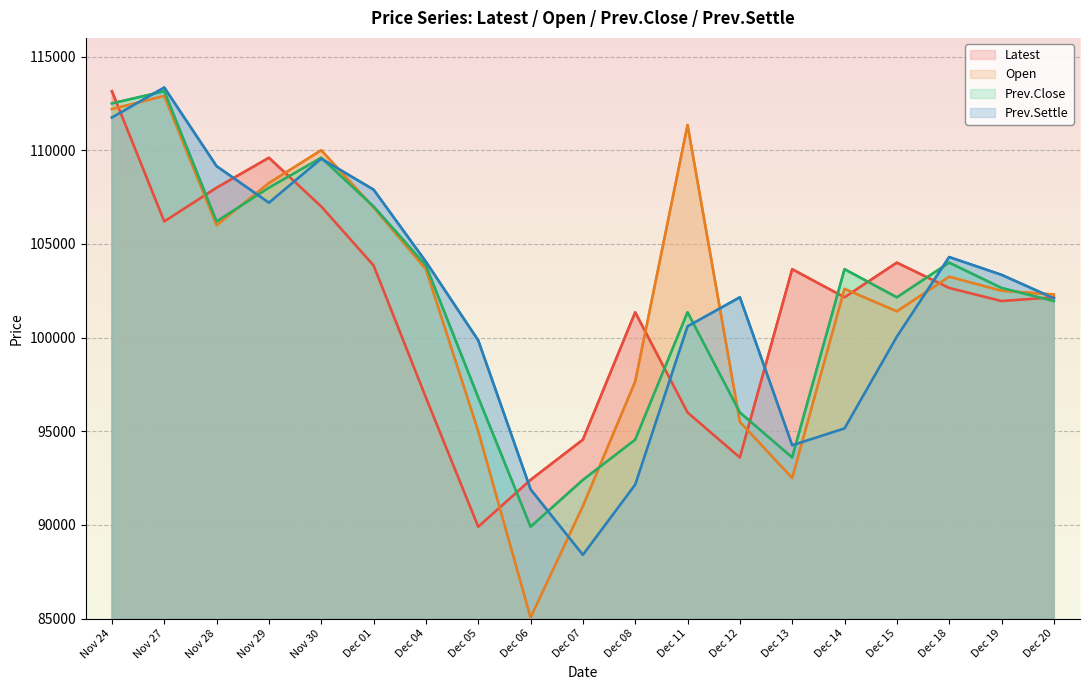

True or false: Prev.Close has a value of 96000 at Dec 12.

True